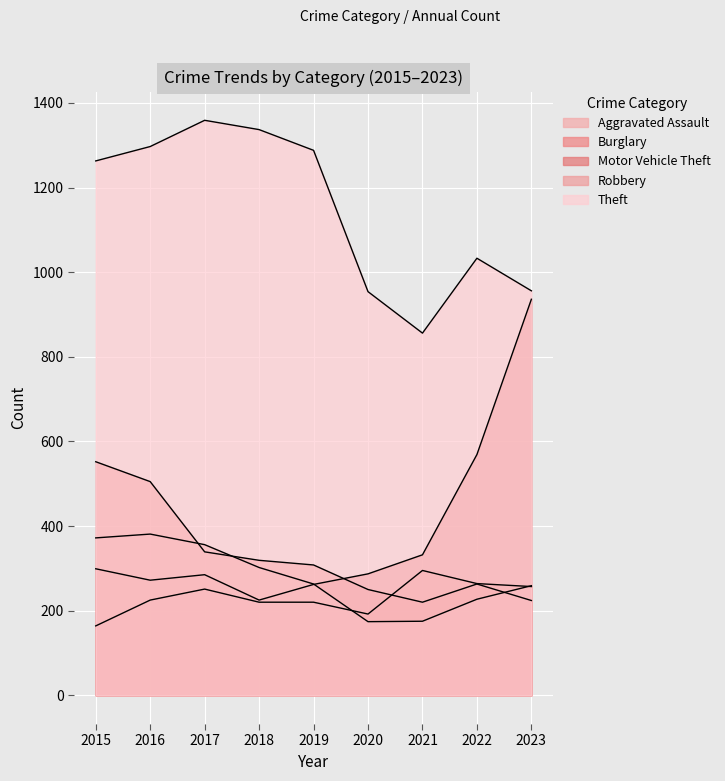

At which category does the chart reach its minimum across all series?

2015